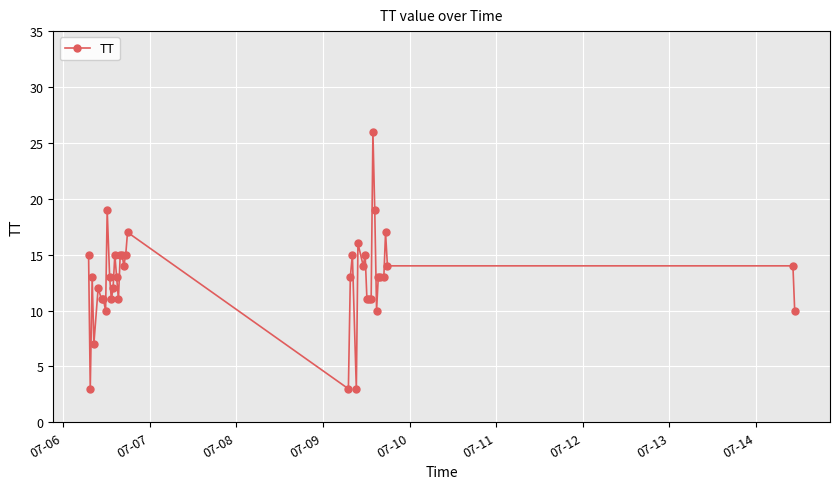

What is the value of the 25th point from the left?

16